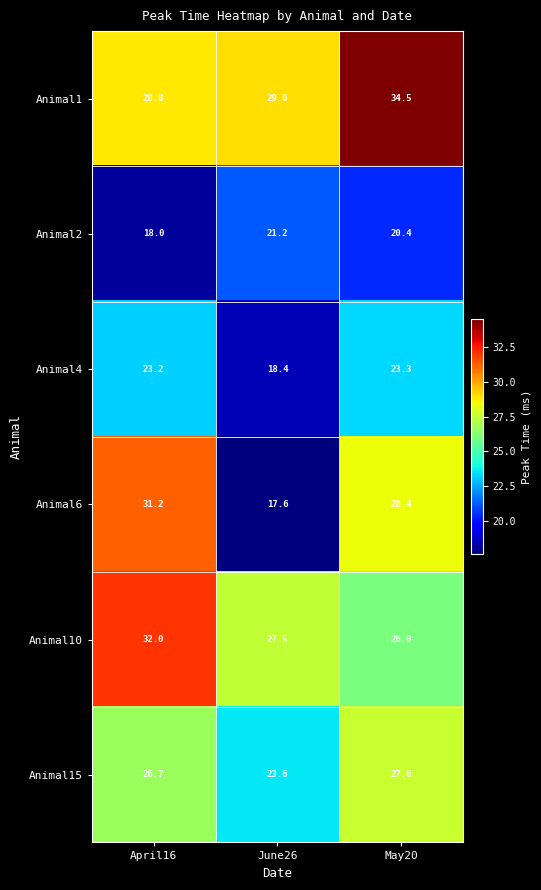

Count the number of data series in this chart.

6